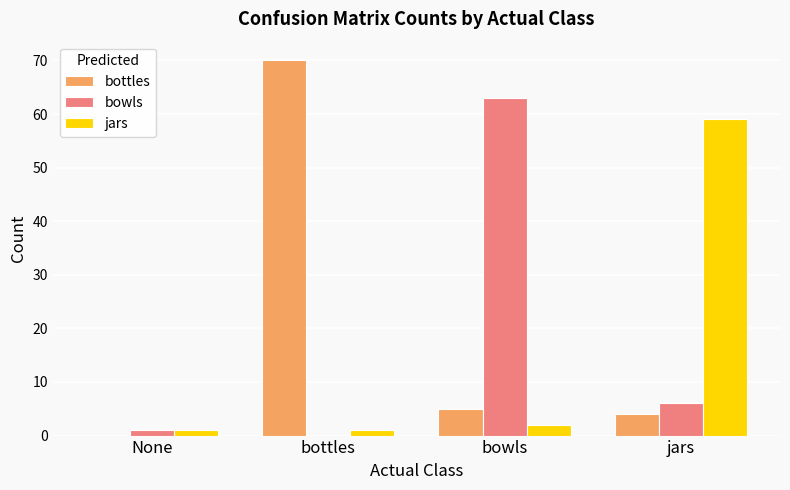

Is the value of bottles at bottles greater than the value of jars at bowls?

Yes